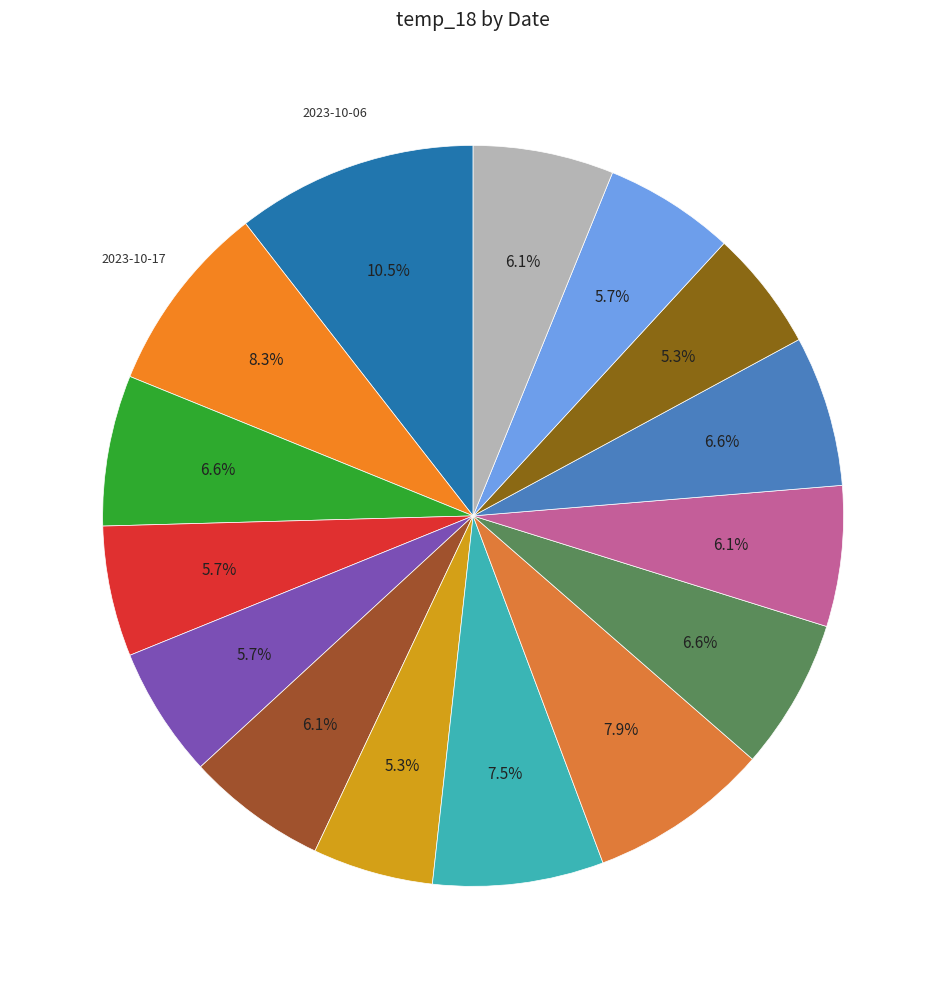

Does any single category account for the majority?

No